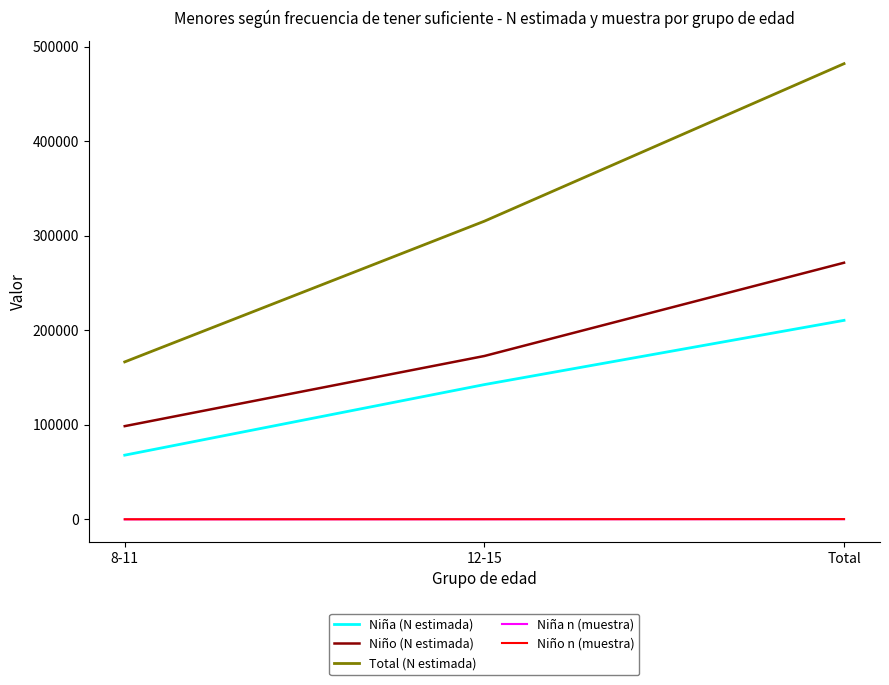

What is the difference between the Niña n (muestra) values at 12-15 and Total?

95